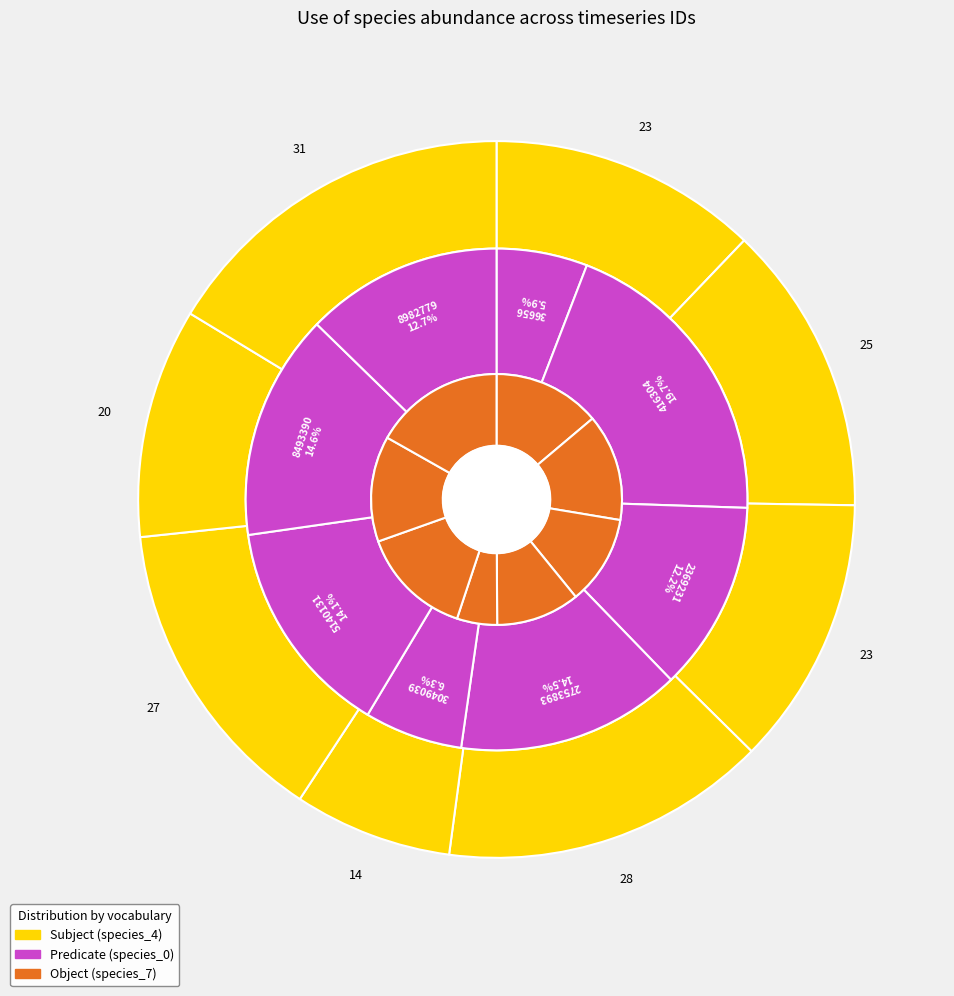

Combined, what portion of the pie is 3049039 and 8493390?

20.9%